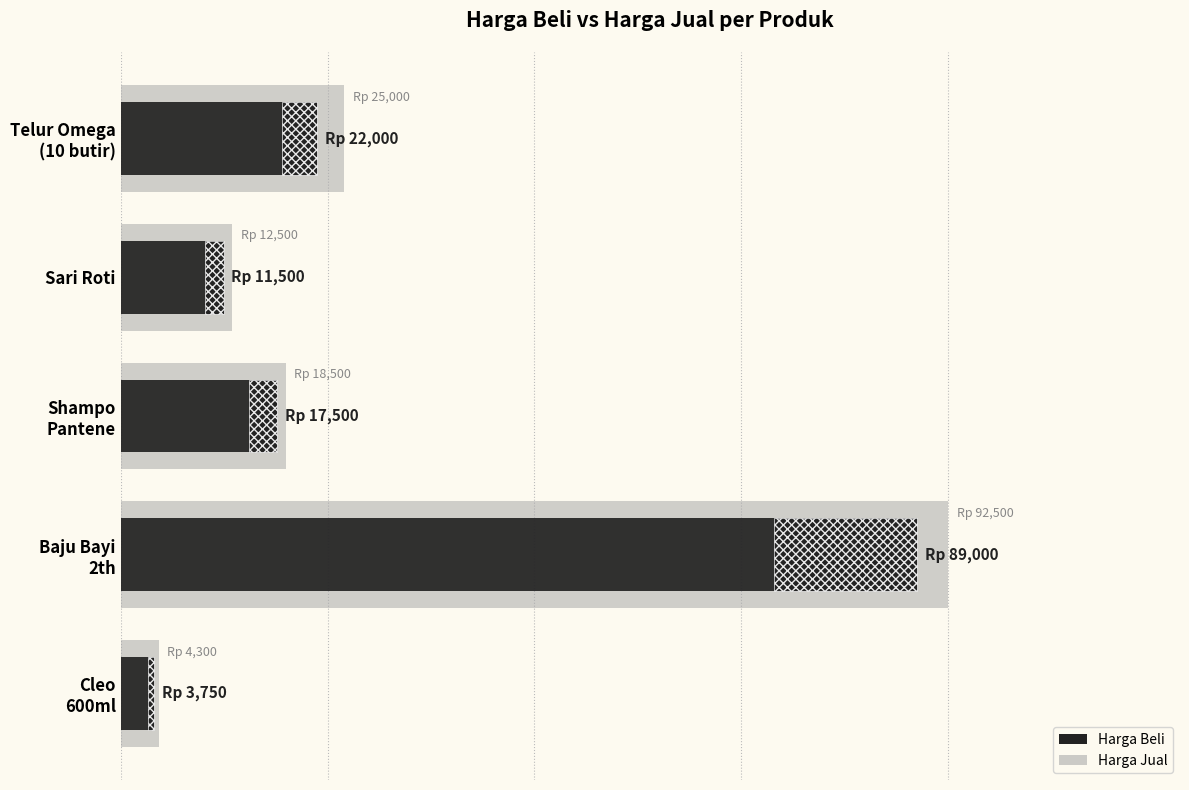

What is the value of the harga_jual bar at the 3rd from the left?

18500